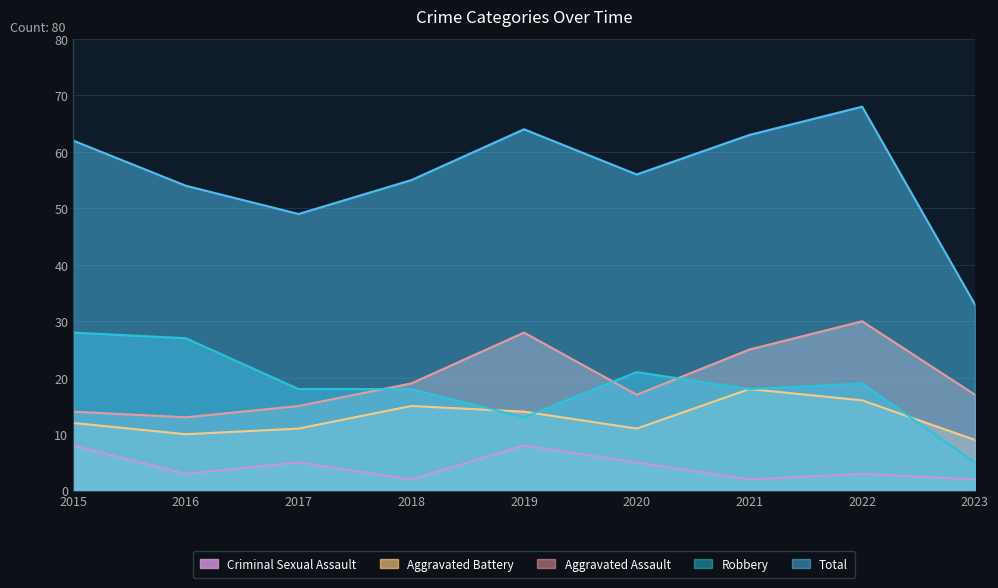

Is it true that Aggravated Assault equals 43 at 2022?

False